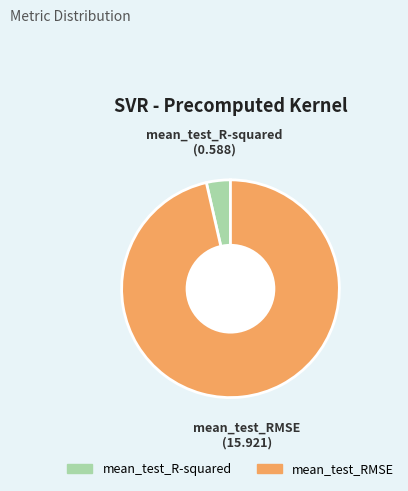

The mean_test_RMSE slice represents 88% of the pie. True or false?

False